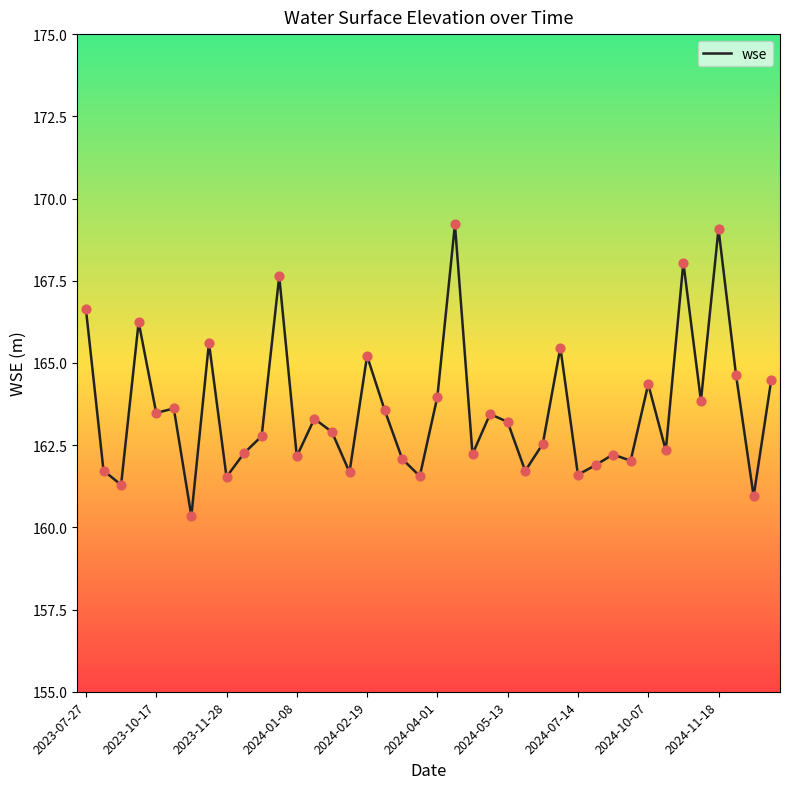

What is the greatest value displayed?

169.2